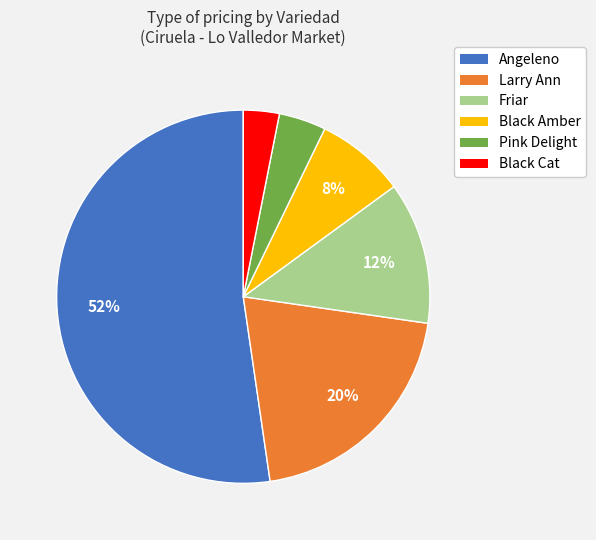

To the nearest percent, what is the average slice percentage?

17%